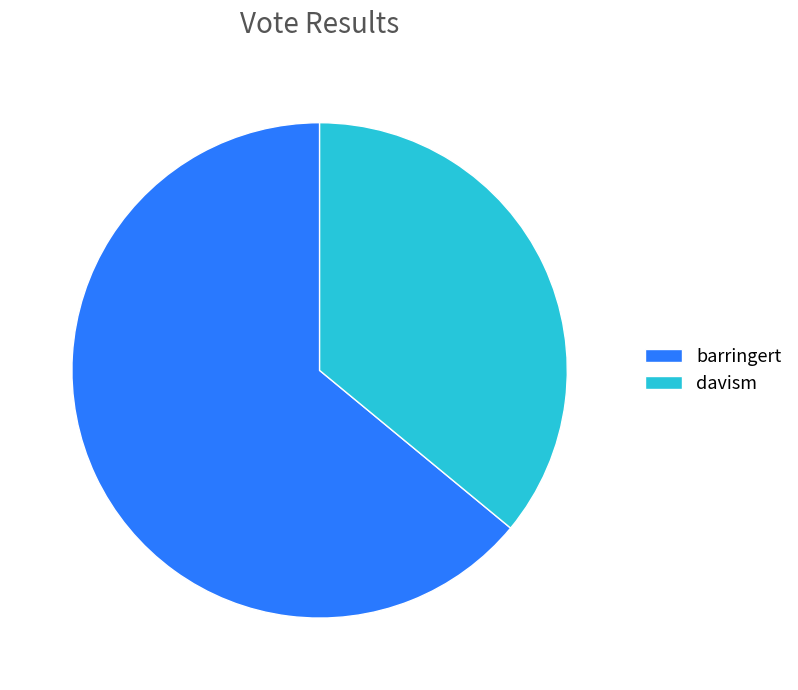

Which slice is the largest?

barringert